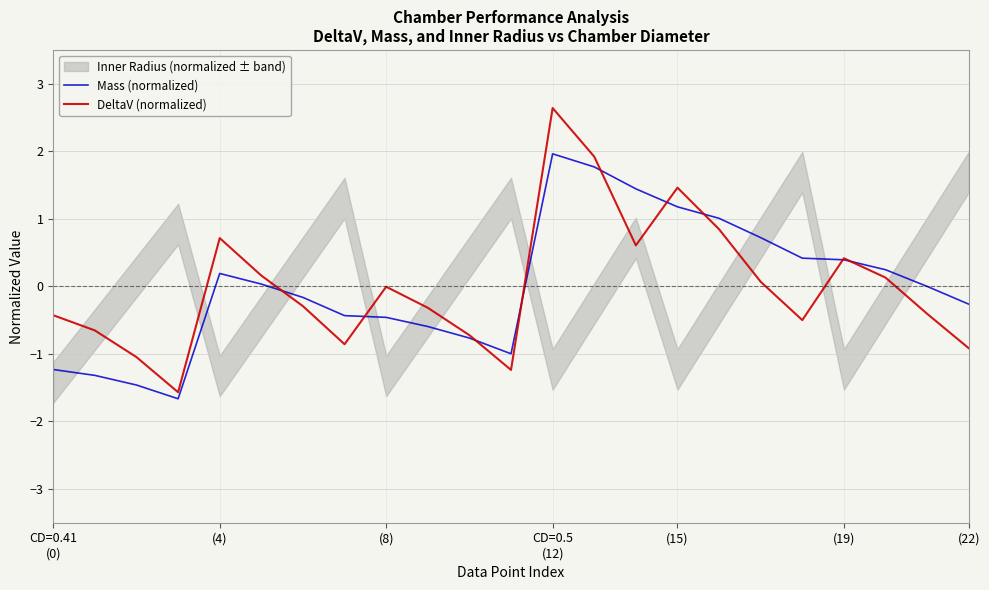

Which series has the widest spread of values?

DeltaV (normalized)